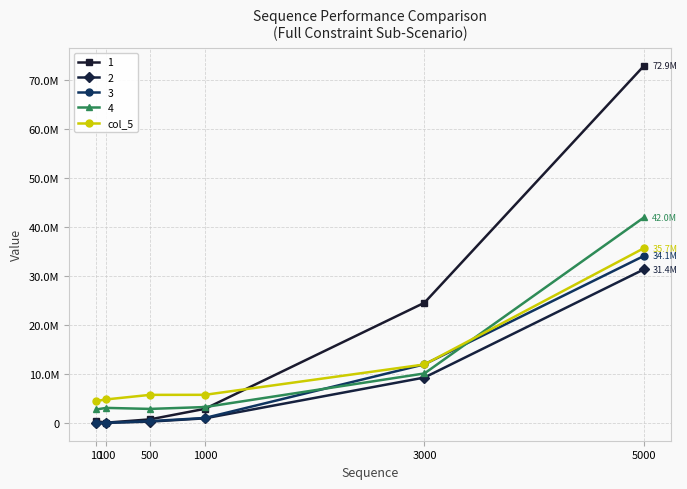

Between 5000 and 1000, which is larger?

5000